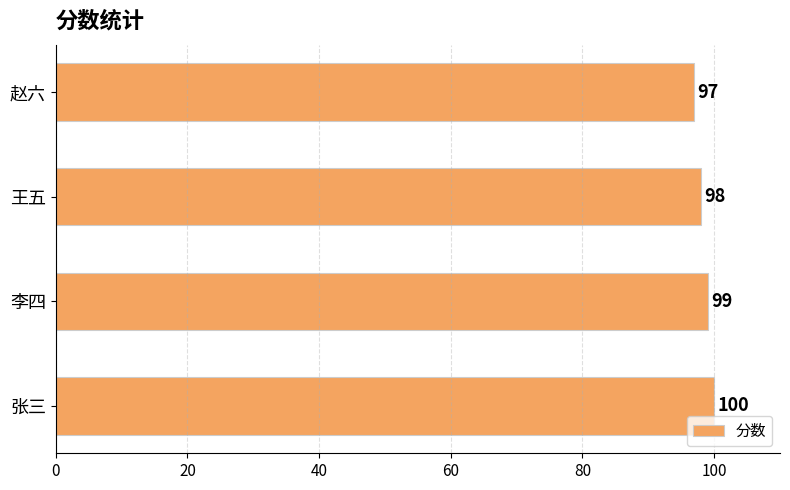

Rank the categories by value from highest to lowest.

张三, 李四, 王五, 赵六